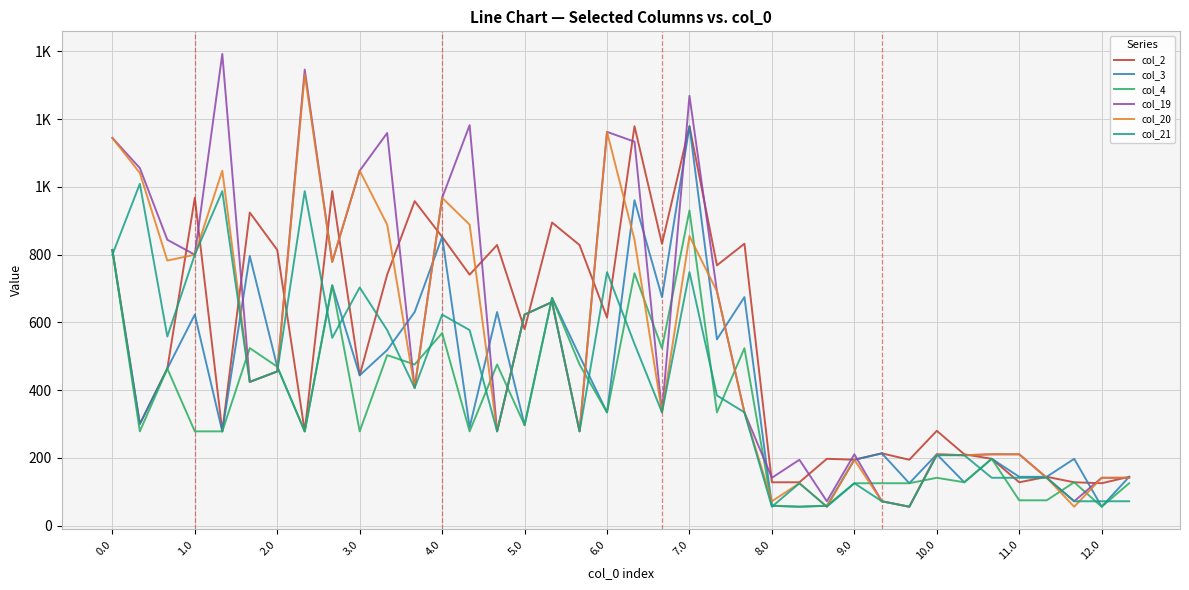

What is the label of the 16th point from the right?

22